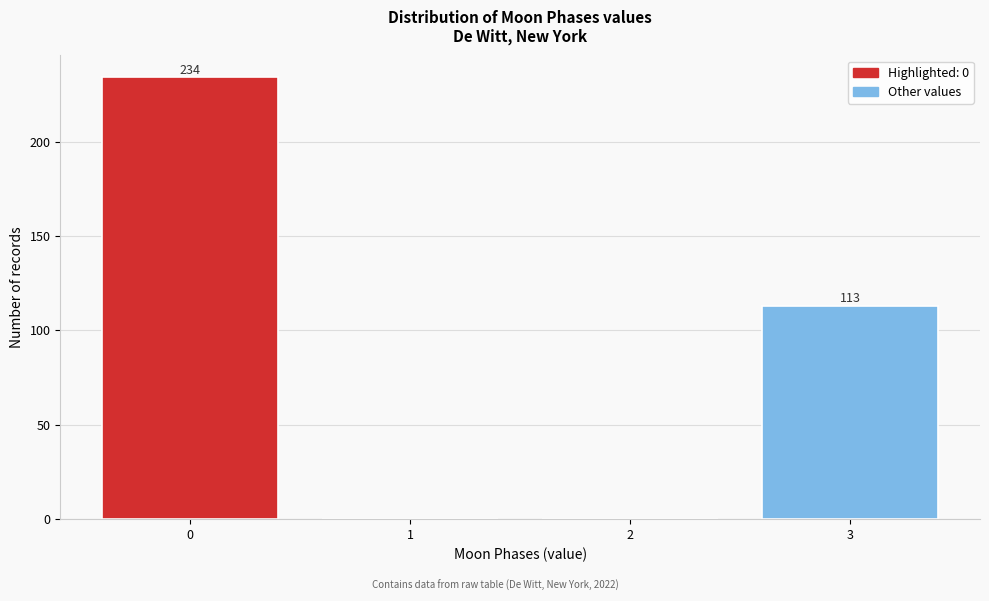

Over which range of the x-axis is the bar tallest?

-0.5 to 0.5